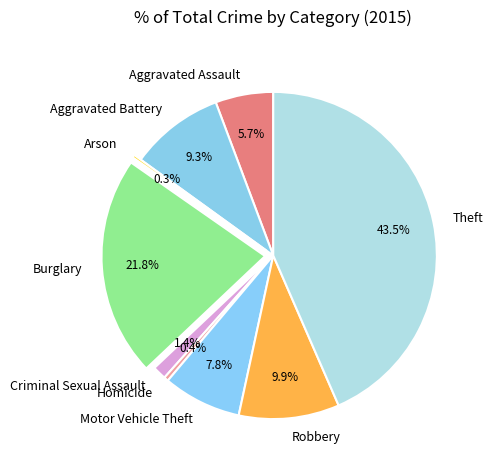

Between Robbery and Criminal Sexual Assault, which is larger?

Robbery